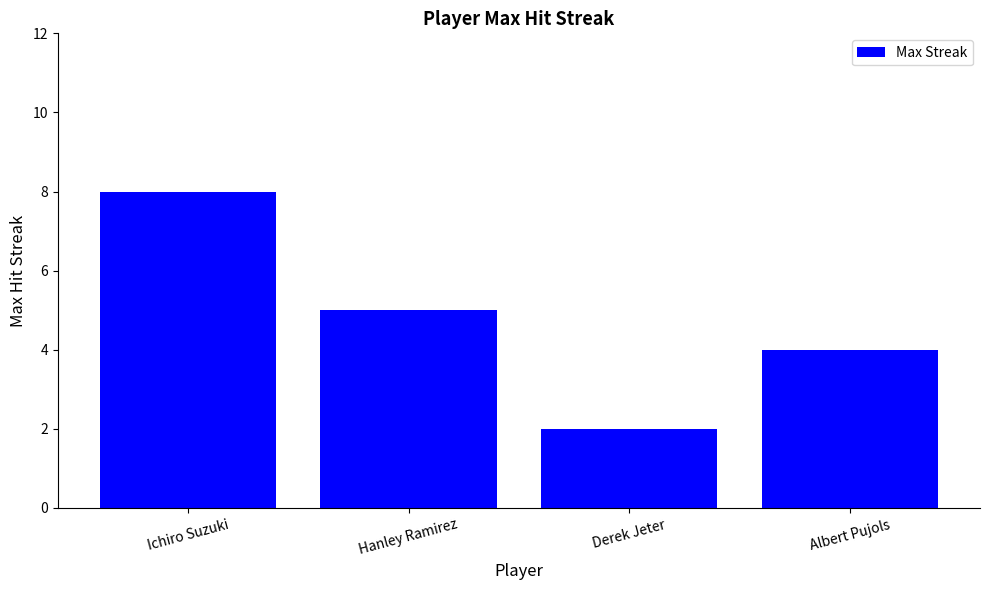

Is it true that the value at Hanley Ramirez is 3?

False